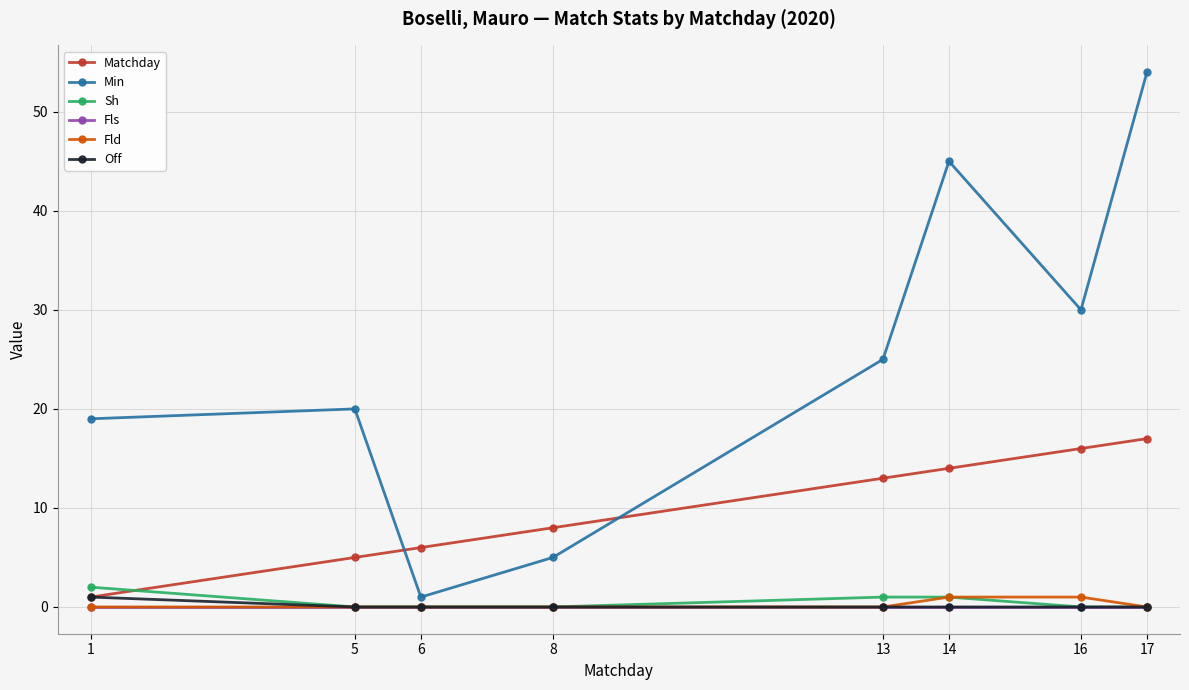

True or false: Sh has a value of 0 at 6.

True